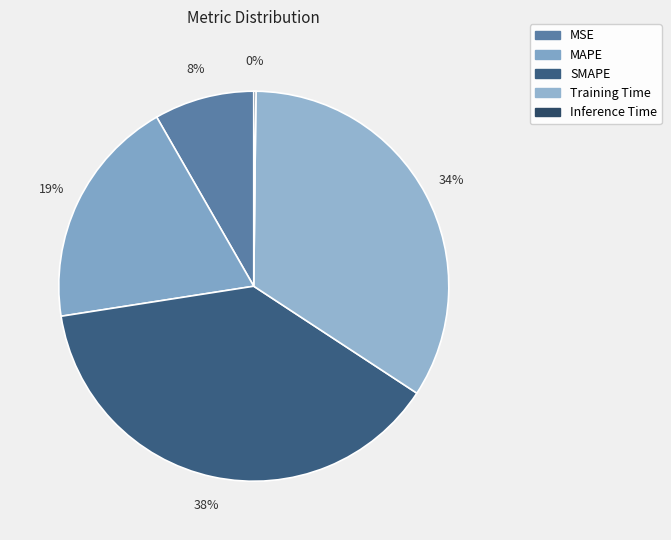

To the nearest percent, what is the combined percentage of Inference Time and SMAPE?

38%